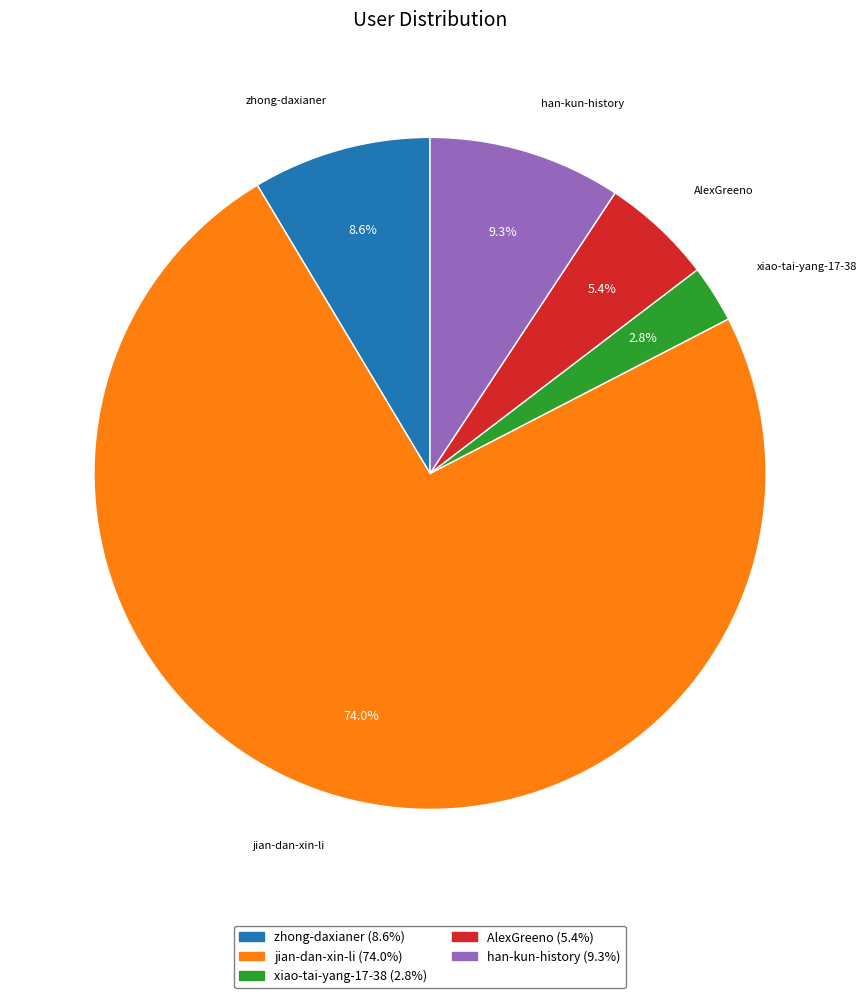

Is it true that jian-dan-xin-li is 74% of the pie?

True